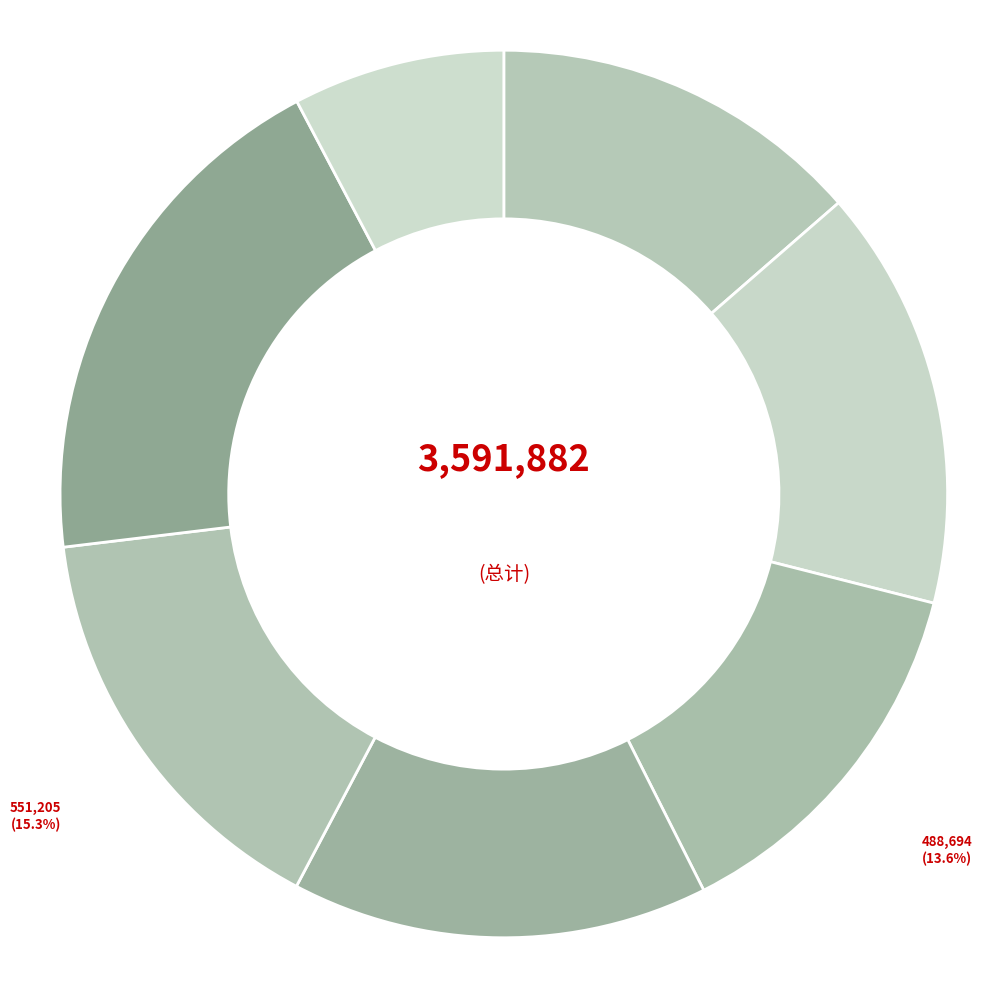

Combined, what portion of the pie is 稽司理招饮 夕佳园楼 其二 and 刘仲鲁大理 招游积水潭?

21.3%